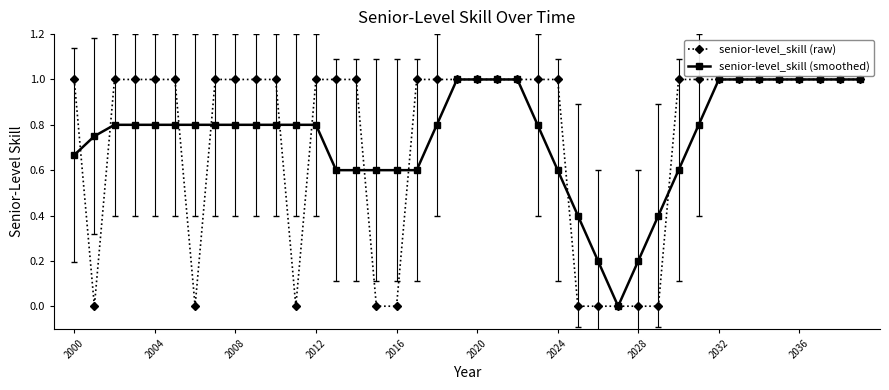

What is the greatest value displayed?

1.0